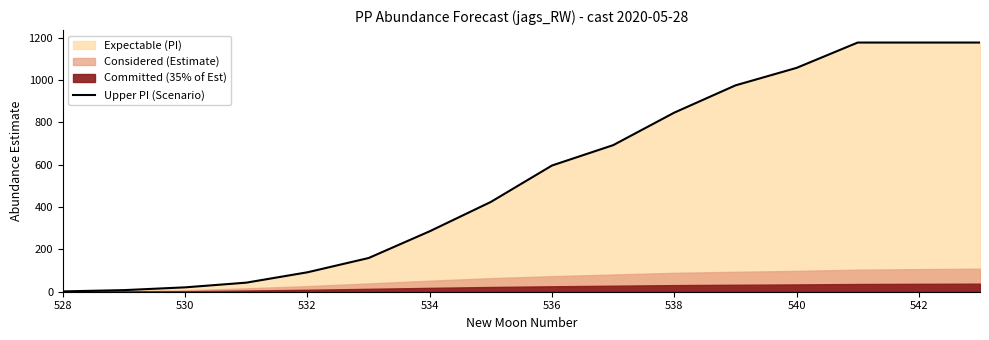

Is it true that Upper PI (Scenario) equals 153.2 at 532?

False